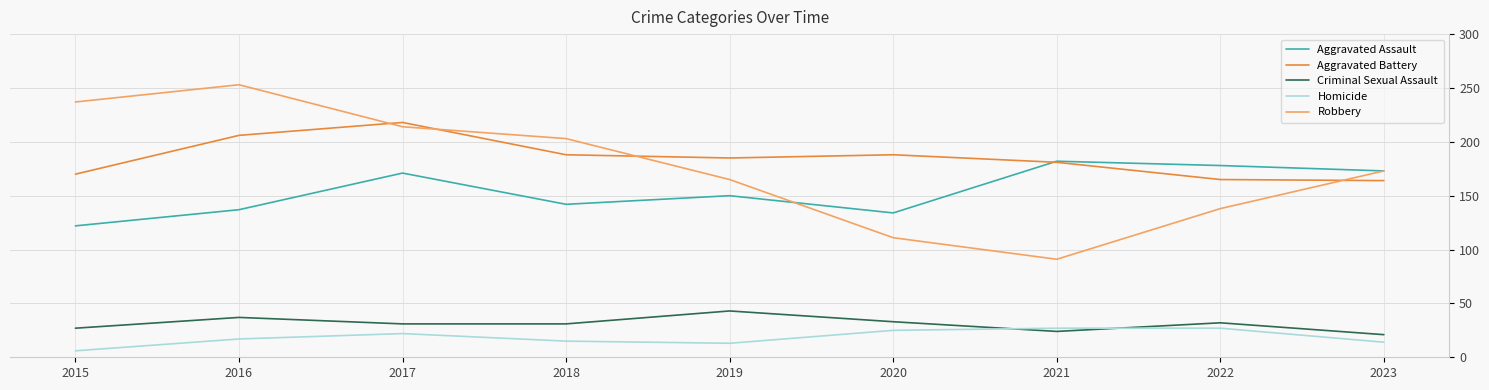

Where does the Criminal Sexual Assault series first go above 31?

2016